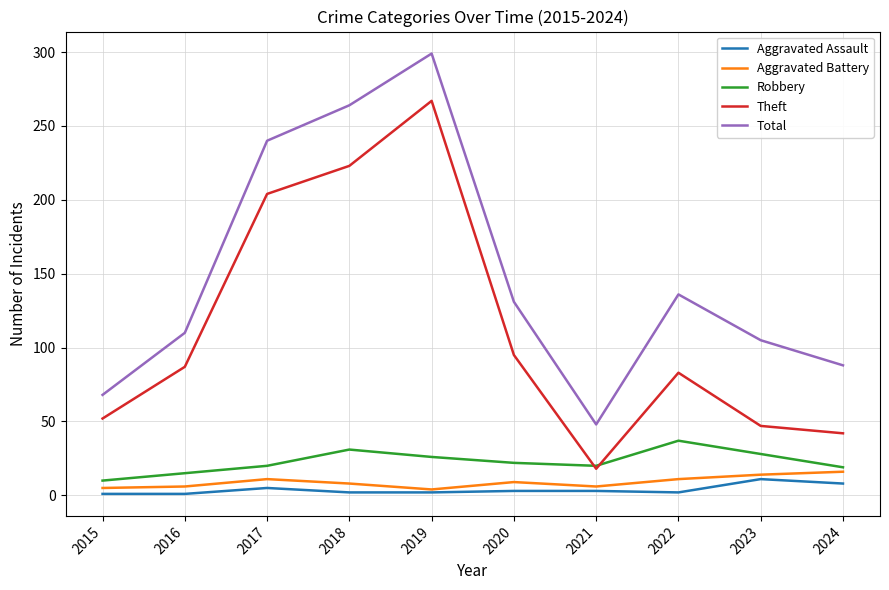

True or false: Aggravated Assault has a value of 11 at 2023.

True